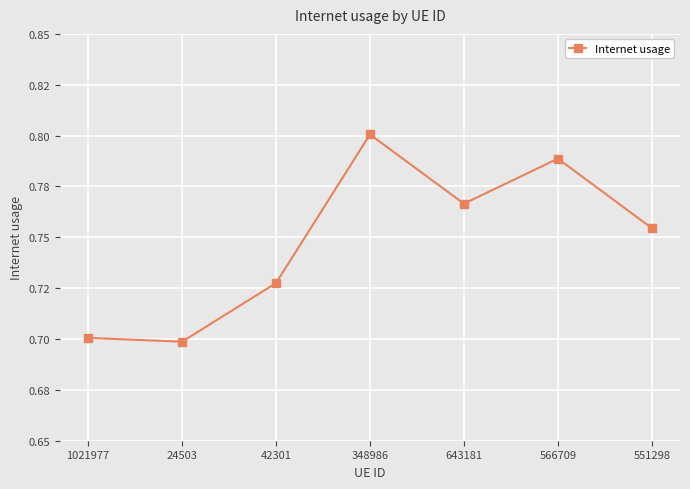

What is the difference between the maximum and second lowest values?

0.1